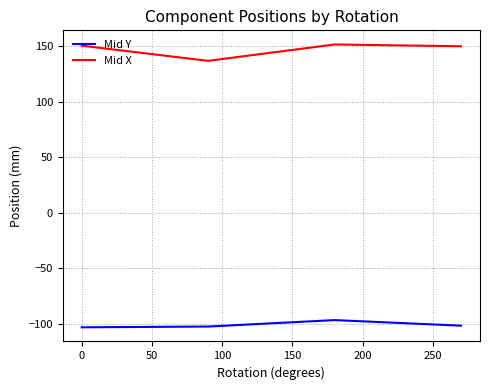

What is the average value of the Mid Y series?

-101.0